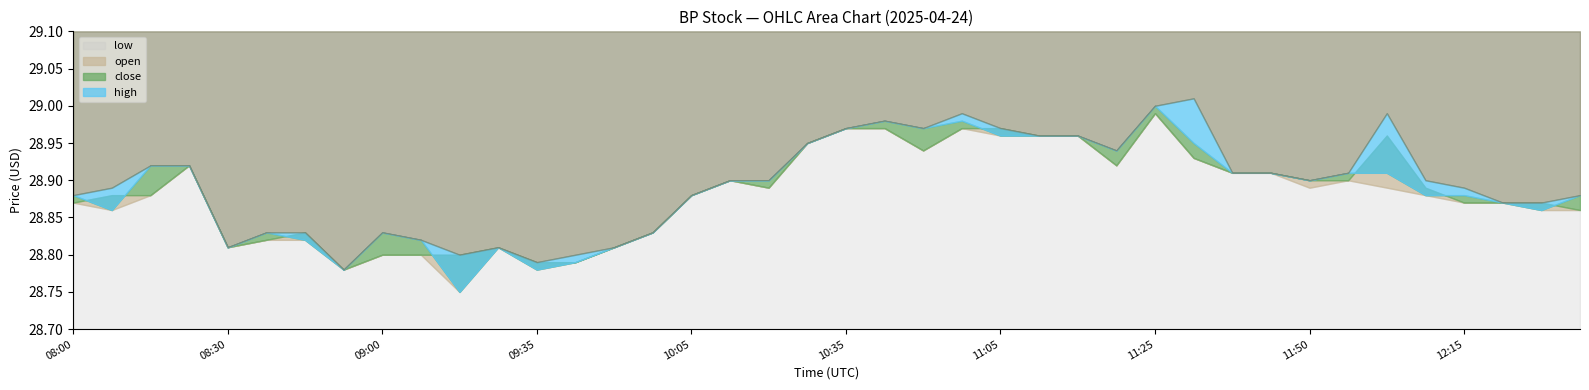

Reading left to right, extract all data points from this chart.

close: 28.9	28.9	28.9	28.9	28.8	28.8	28.8	28.8	28.8	28.8	28.8	28.8	28.8	28.8	28.8	28.8	28.9	28.9	28.9	28.9	29.0	29.0	29.0	29.0	29.0	29.0	29.0	28.9	29.0	28.9	28.9	28.9	28.9	28.9	28.9	28.9	28.9	28.9	28.9	28.9
high: 28.9	28.9	28.9	28.9	28.8	28.8	28.8	28.8	28.8	28.8	28.8	28.8	28.8	28.8	28.8	28.8	28.9	28.9	28.9	28.9	29.0	29.0	29.0	29.0	29.0	29.0	29.0	28.9	29.0	29.0	28.9	28.9	28.9	28.9	29.0	28.9	28.9	28.9	28.9	28.9
low: 28.9	28.9	28.9	28.9	28.8	28.8	28.8	28.8	28.8	28.8	28.8	28.8	28.8	28.8	28.8	28.8	28.9	28.9	28.9	28.9	29.0	29.0	28.9	29.0	29.0	29.0	29.0	28.9	29.0	28.9	28.9	28.9	28.9	28.9	28.9	28.9	28.9	28.9	28.9	28.9
open: 28.9	28.9	28.9	28.9	28.8	28.8	28.8	28.8	28.8	28.8	28.8	28.8	28.8	28.8	28.8	28.8	28.9	28.9	28.9	28.9	29.0	29.0	28.9	29.0	29.0	29.0	29.0	28.9	29.0	28.9	28.9	28.9	28.9	28.9	29.0	28.9	28.9	28.9	28.9	28.9